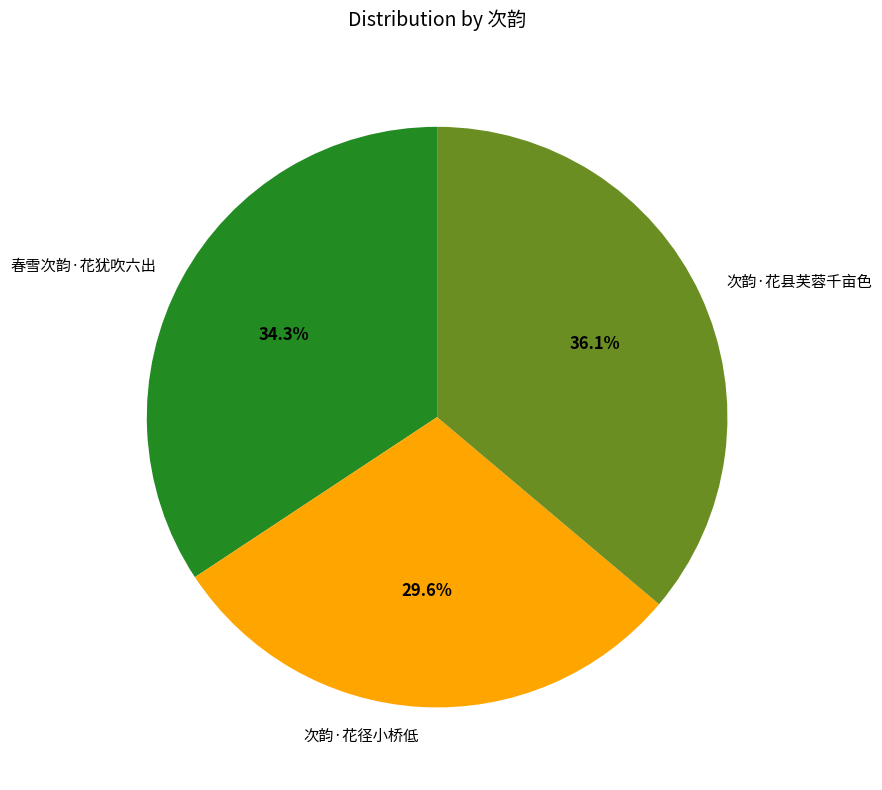

What percentage is the 次韵·花县芙蓉千亩色 slice, to the nearest percent?

36%